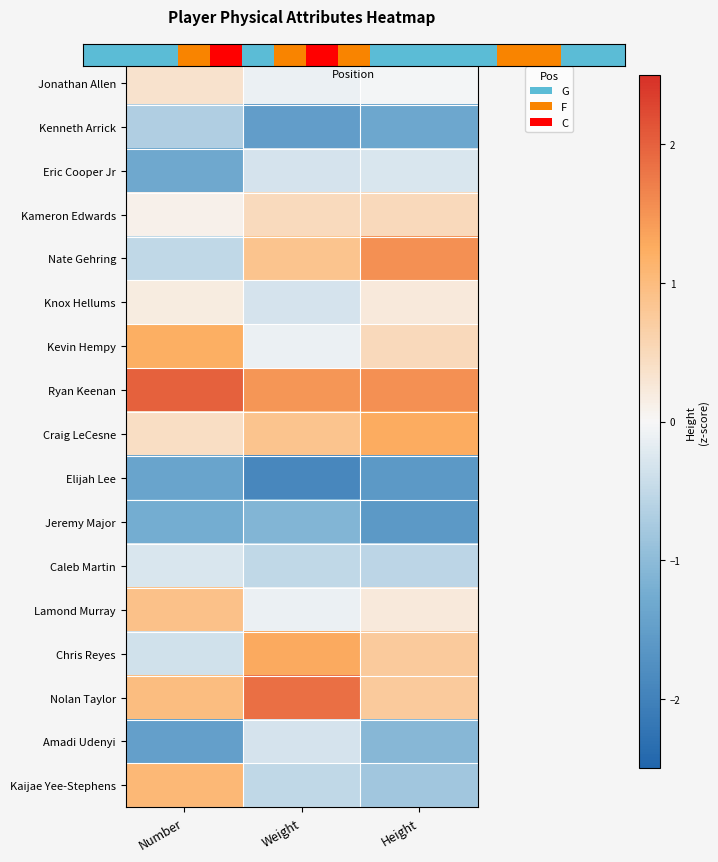

Between Weight and Number, which is larger?

Number